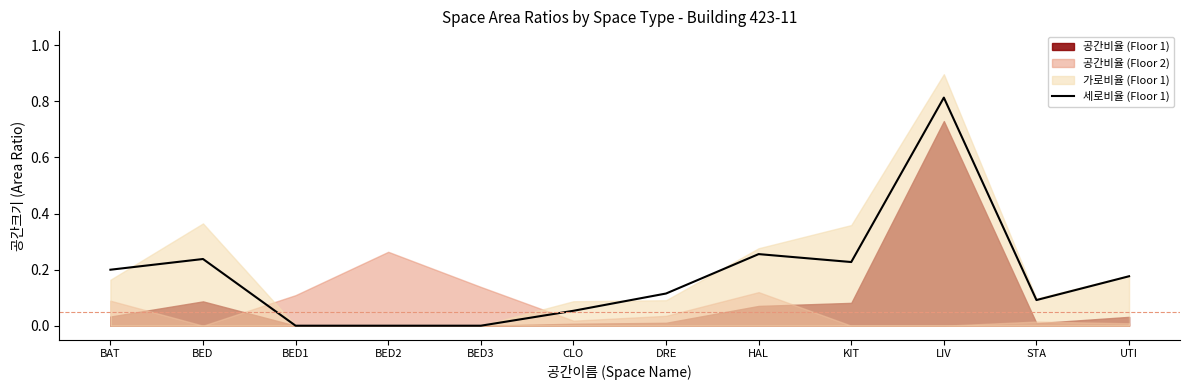

At which category does the data reach its first local valley?

KIT